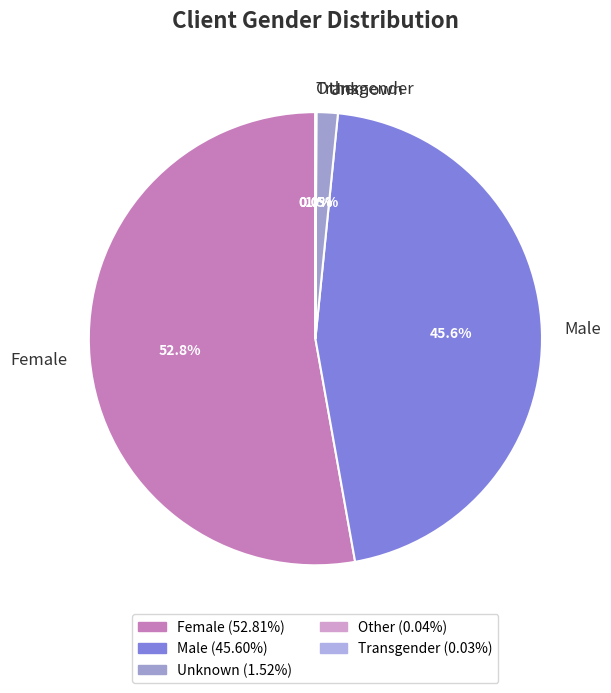

Which has a higher value, Male or Unknown?

Male